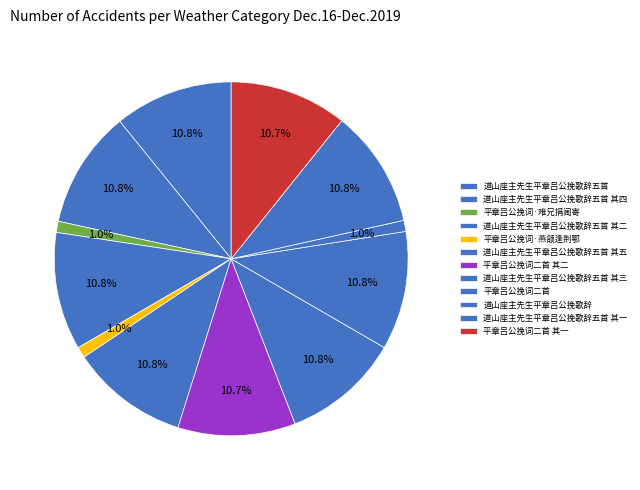

Is it true that 道山座主先生平章吕公挽歌辞五首 其五 is 1% of the pie?

False